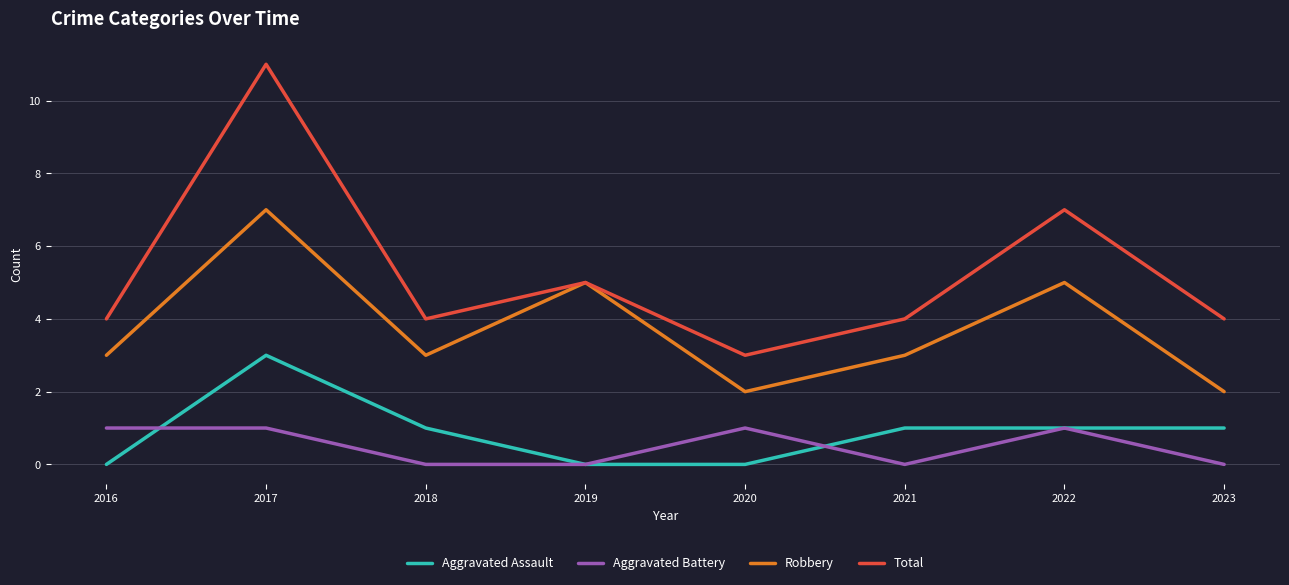

Count the number of data series in this chart.

4